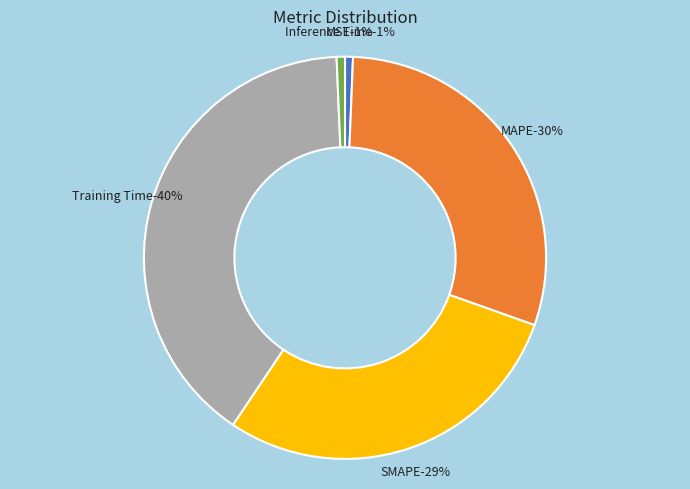

What percentage is the MSE slice, to the nearest percent?

1%